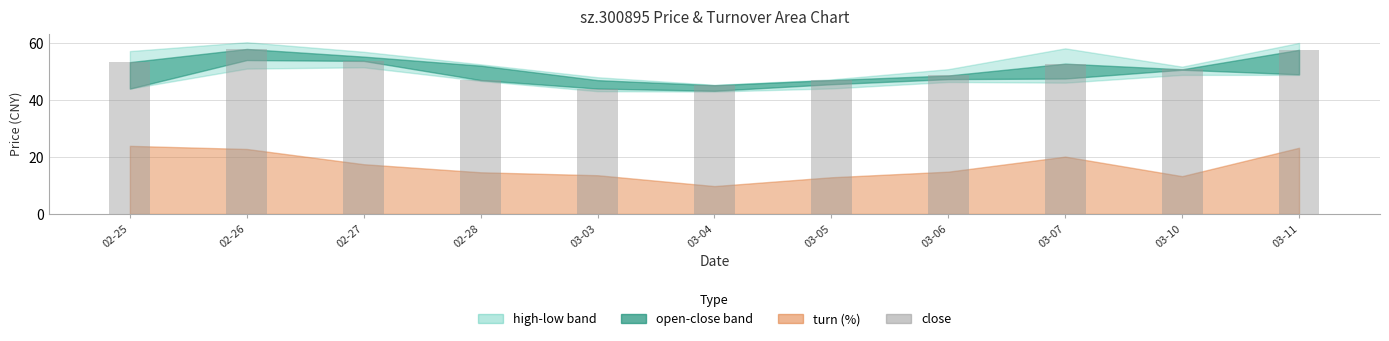

The chart shows a value of 53.3 at 02-25. True or false?

True